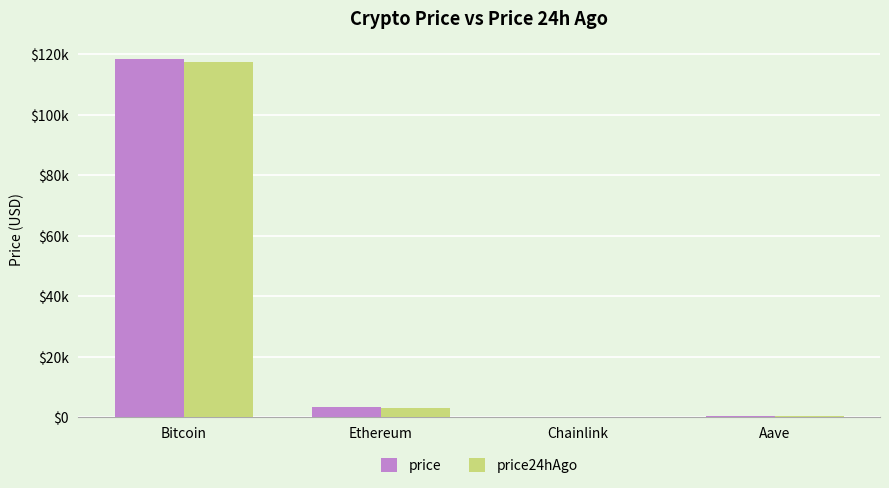

Between Ethereum and Chainlink, which series saw the biggest shift?

price